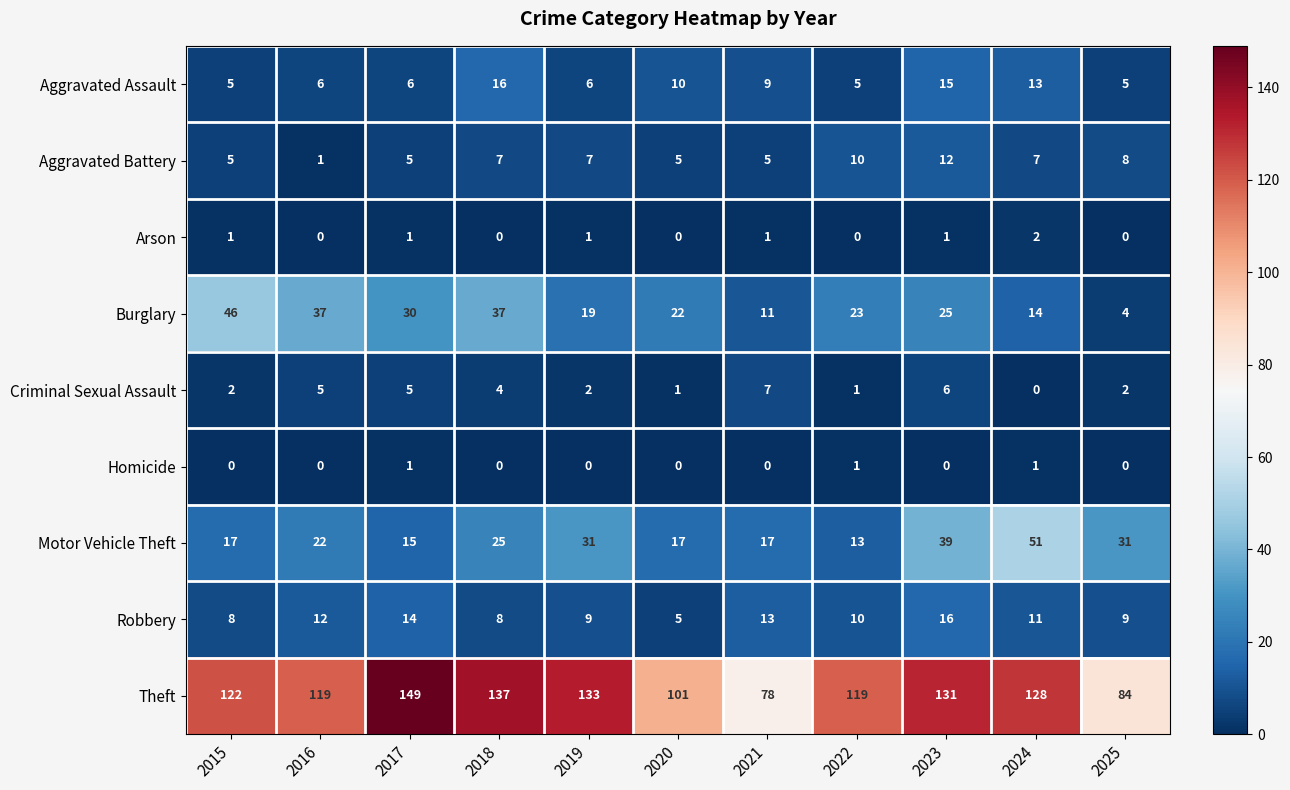

True or false: Theft has a value of 78 at 2021.

True